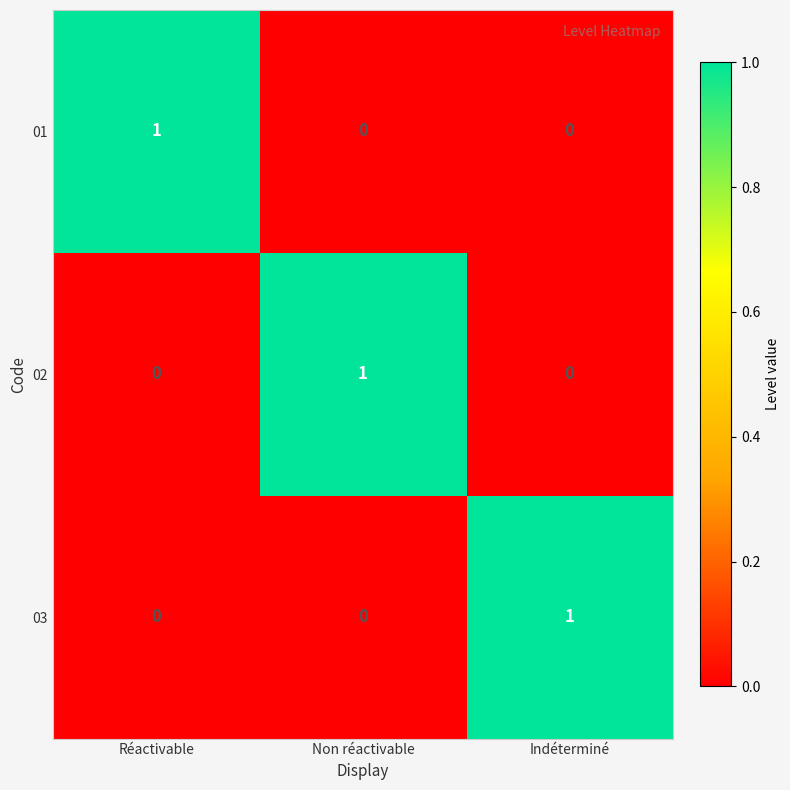

Is the value of 01 at Réactivable greater than the value of 02 at Réactivable?

Yes